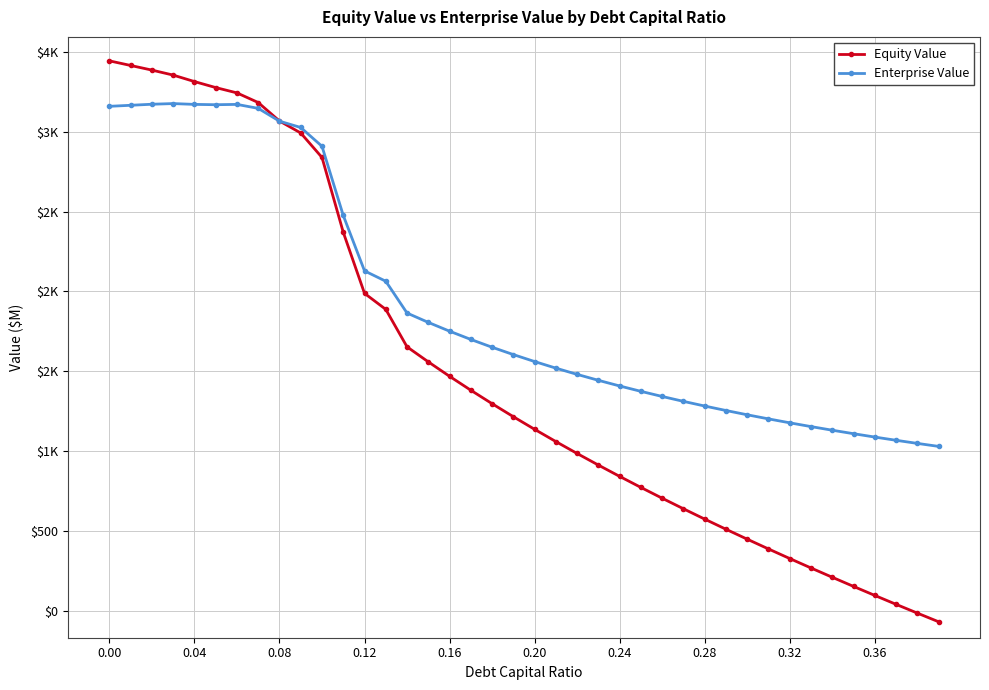

What is the difference between the maximum and minimum values in the Equity Value series?

3510.7